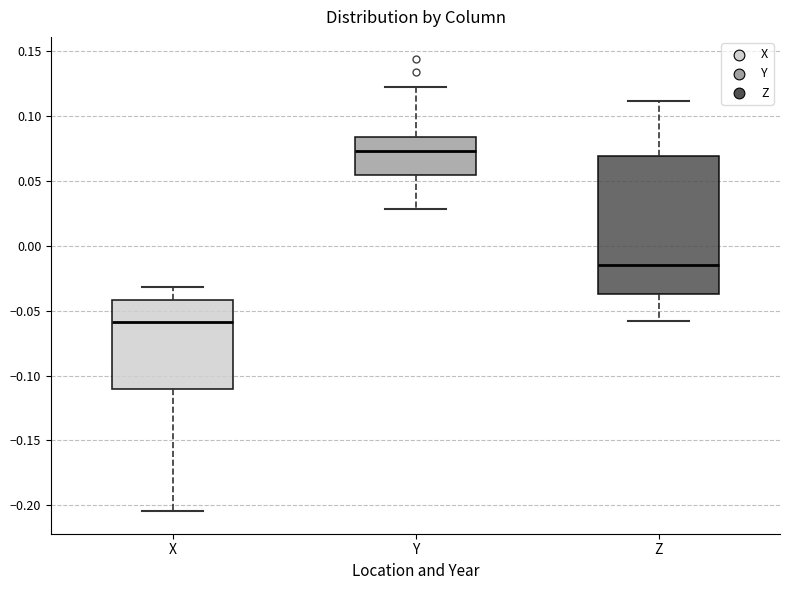

Reading left to right, read every box against the y-axis: the position of its median line, the range the box covers, and the ends of its whiskers. The values are not printed on the chart, so give them approximately, as read against the axis.

X: median -0.060, box -0.110 to -0.040, whiskers -0.205 to -0.030
Y: median 0.075, box 0.055 to 0.085, whiskers 0.030 to 0.125
Z: median -0.015, box -0.035 to 0.070, whiskers -0.060 to 0.110